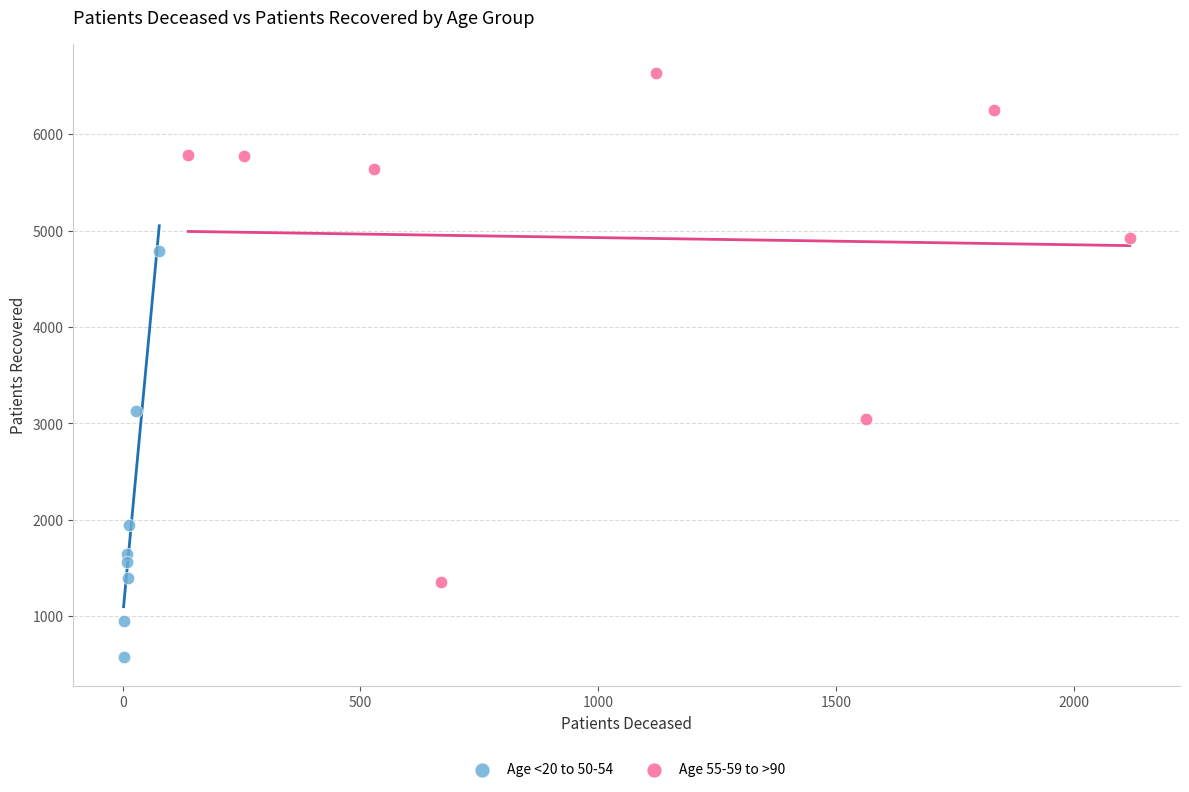

What are all the series names shown in the legend?

Age <20 to 50-54, Age 55-59 to >90